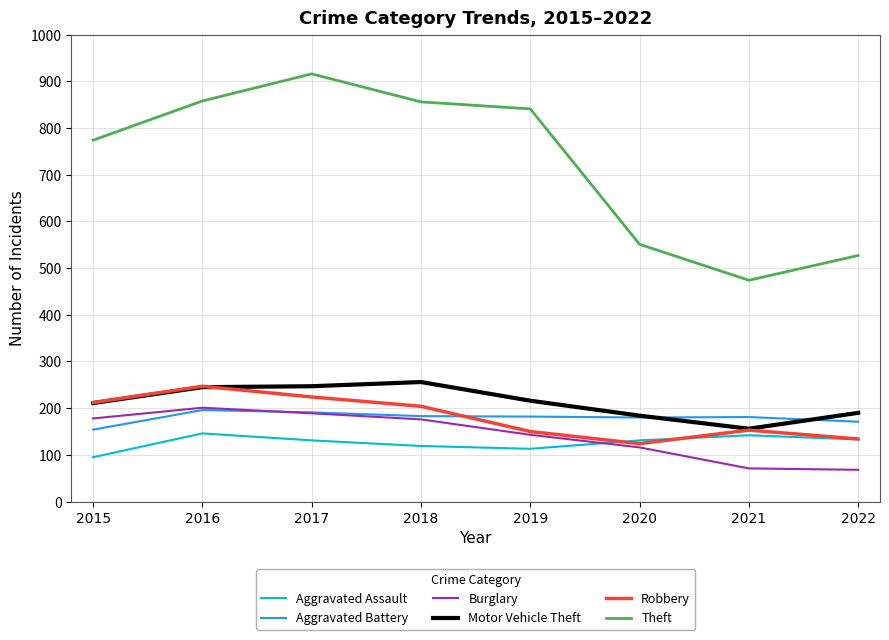

Does the chart have visible grid lines?

Yes